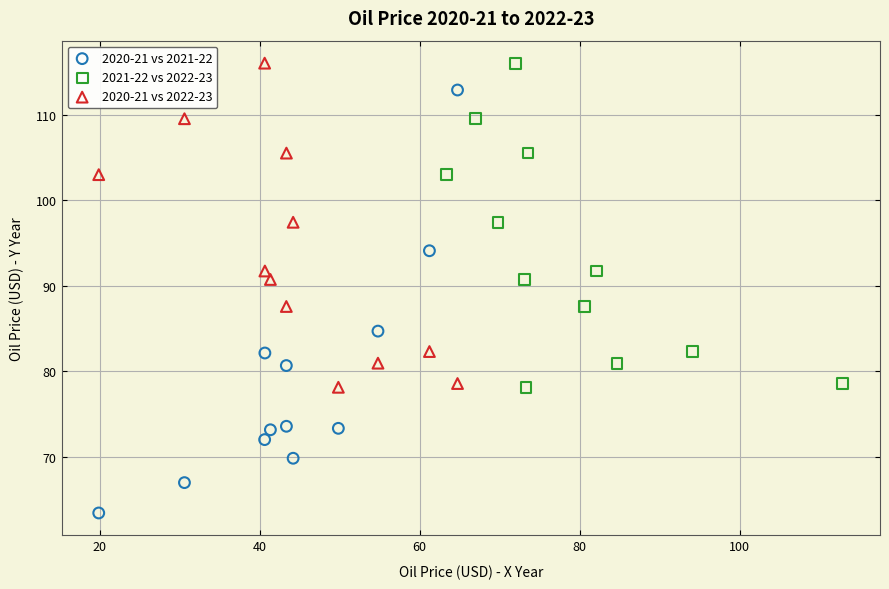

Which series has the widest spread of Y values?

2020-21 vs 2021-22